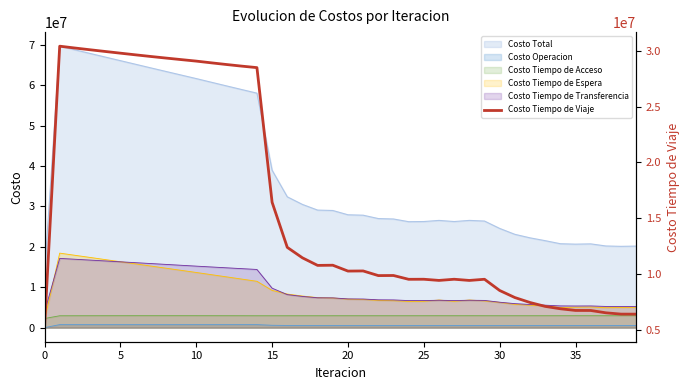

At which label is the value closest to 17810601?

15